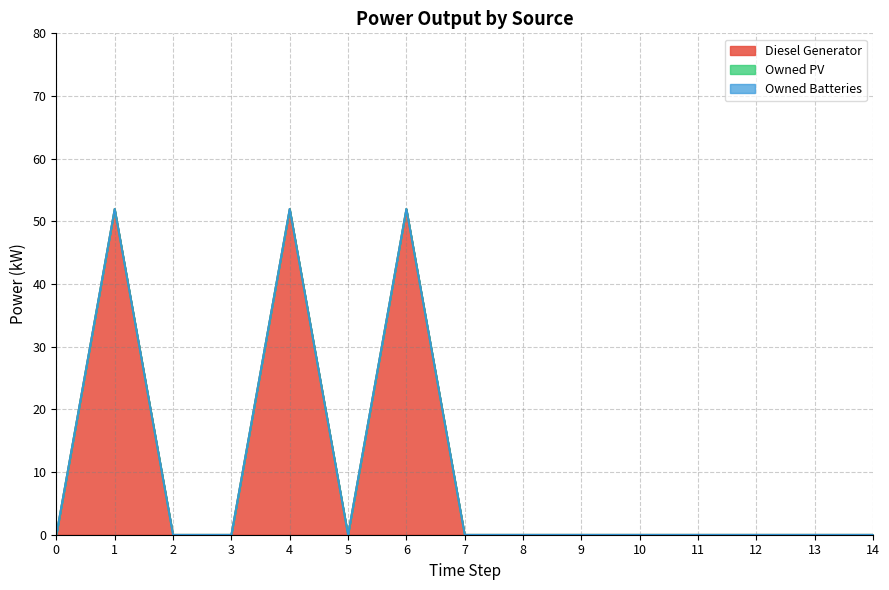

Is it true that Owned Batteries equals 0 at 11?

True